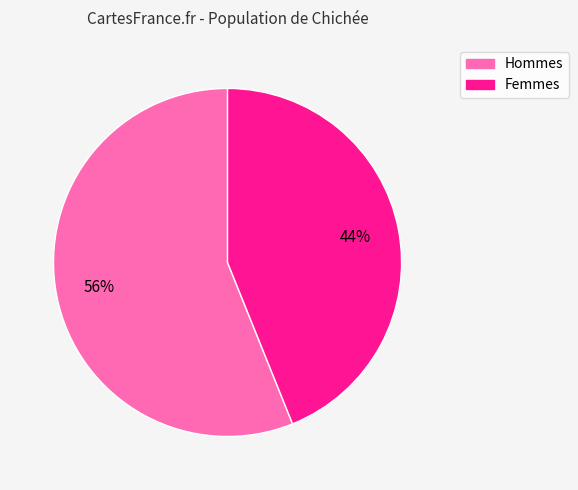

Does any single category account for the majority?

Yes